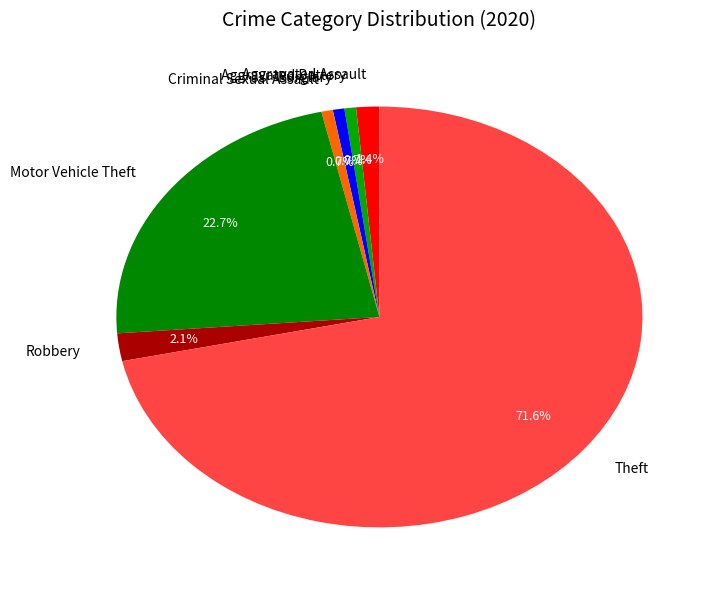

True or false: Aggravated Assault accounts for 11% of the total.

False